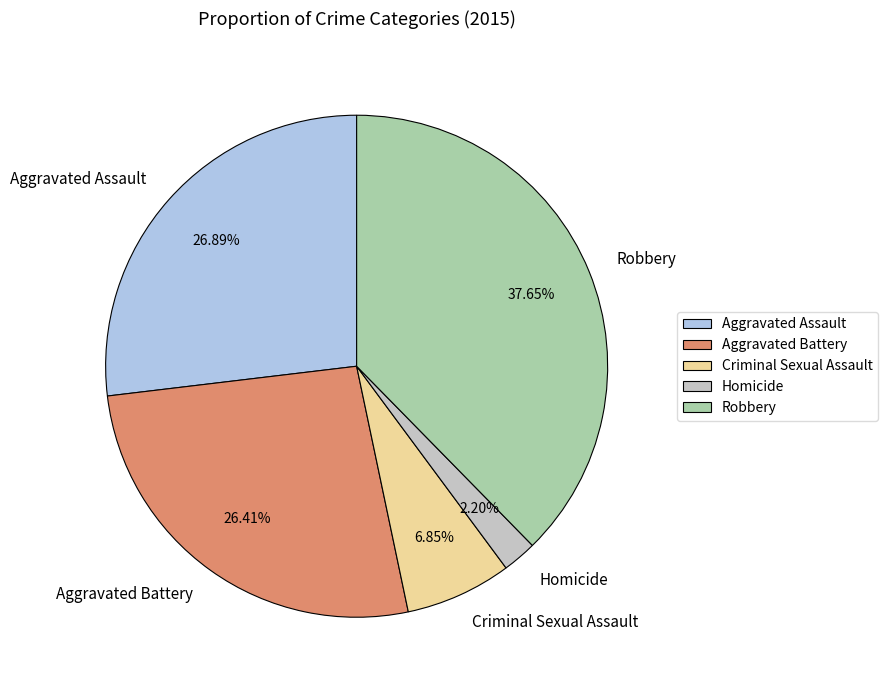

What is the smallest slice in the pie chart?

Homicide